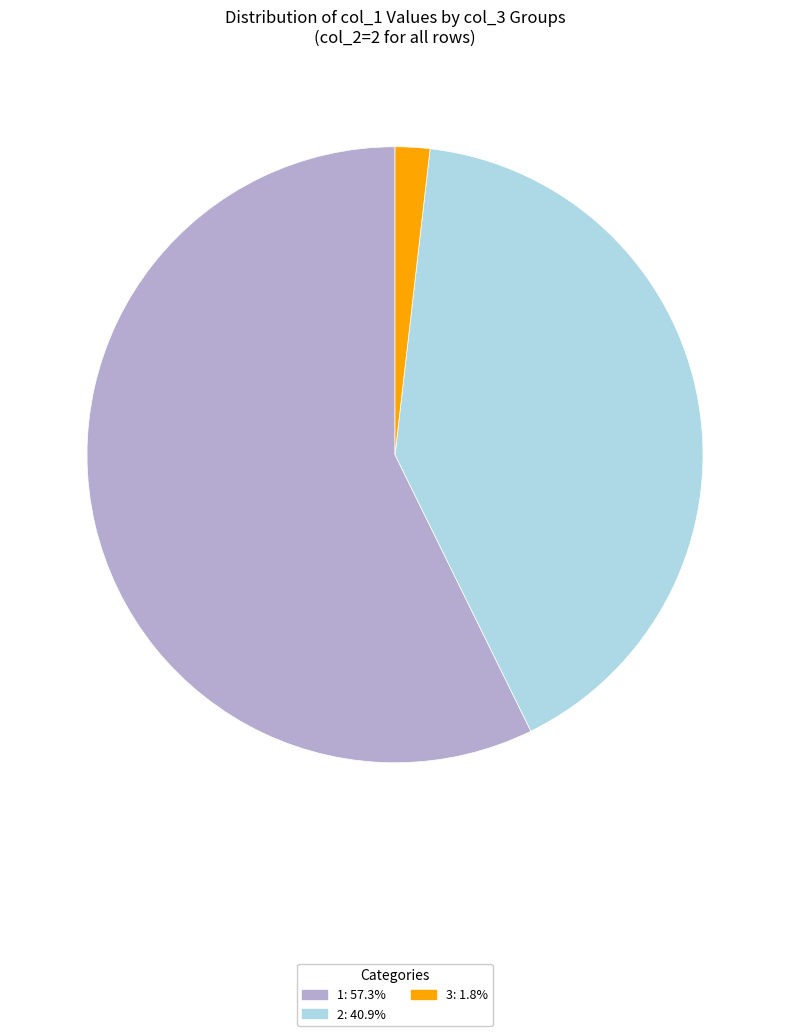

Is the sum of 2: 40.9% and 1: 57.3% greater than half?

Yes